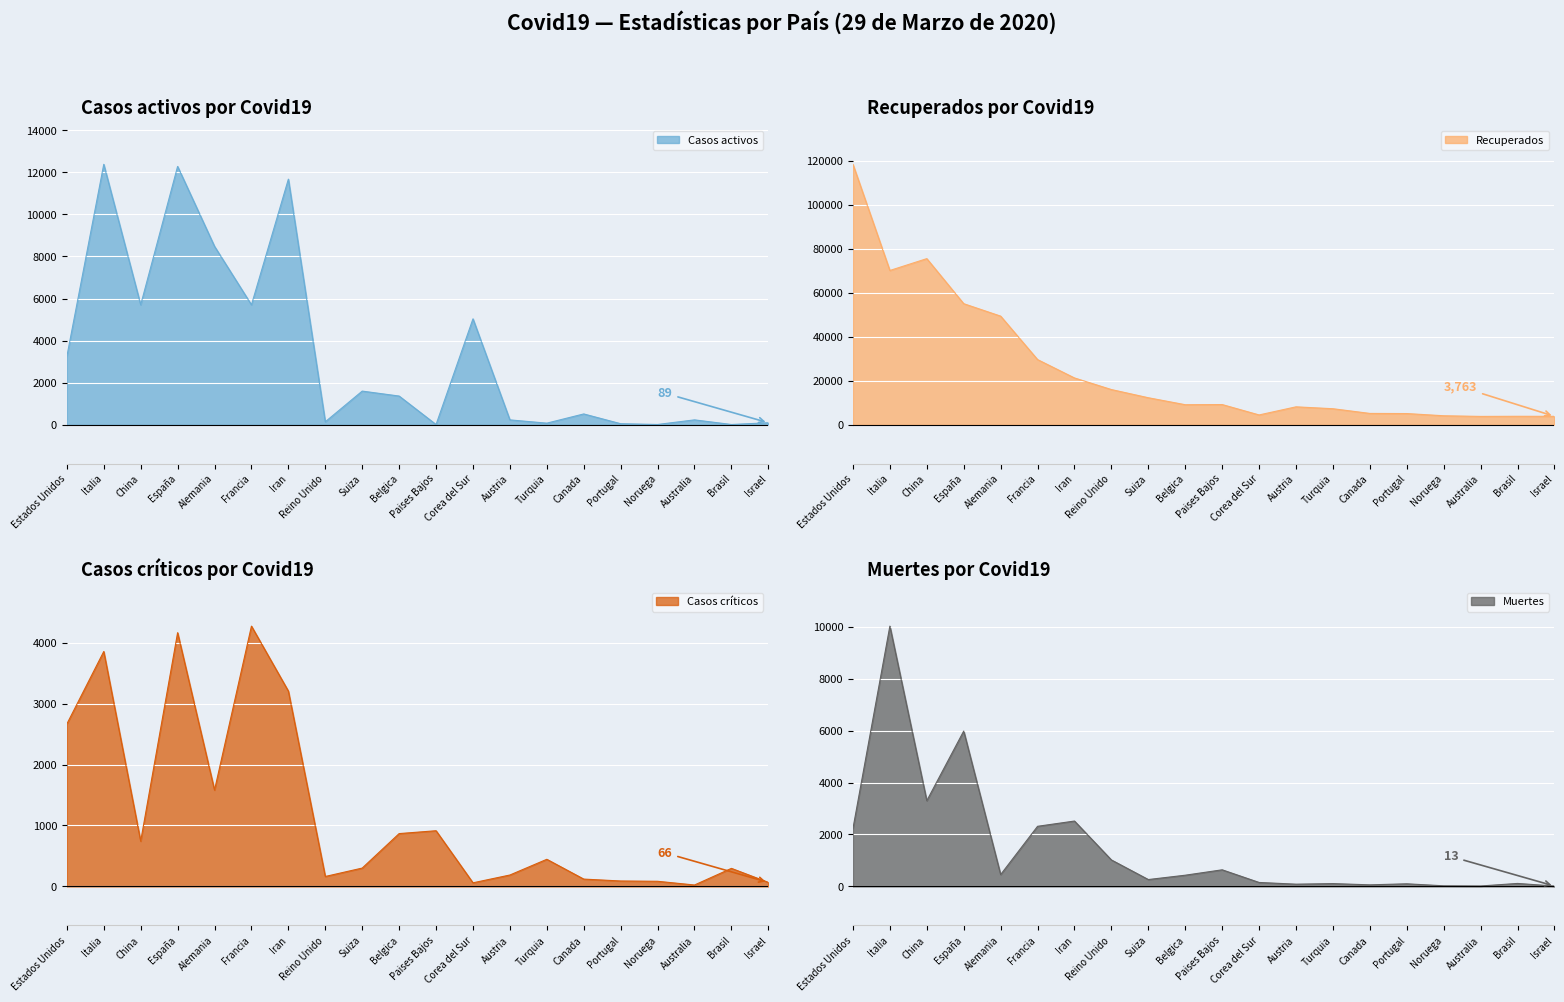

What position from the left is Estados Unidos?

1